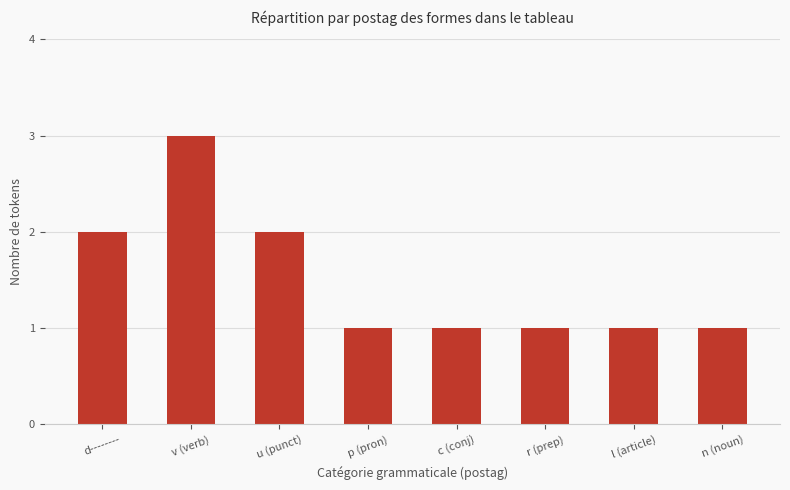

Are the bars horizontal?

No